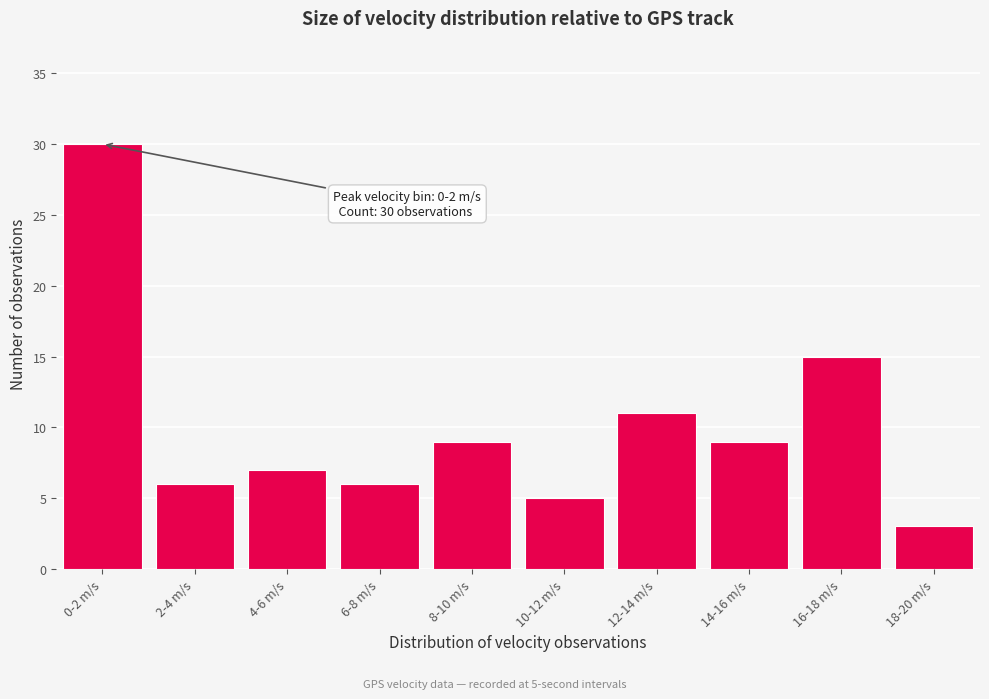

Reading left to right, transcribe all the data shown in this chart.

0-2 m/s=30	2-4 m/s=6	4-6 m/s=7	6-8 m/s=6	8-10 m/s=9	10-12 m/s=5	12-14 m/s=11	14-16 m/s=9	16-18 m/s=15	18-20 m/s=3